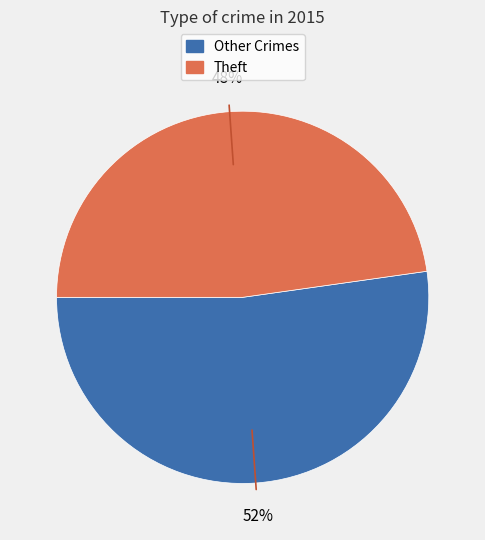

To the nearest percent, what is the average slice percentage?

50%